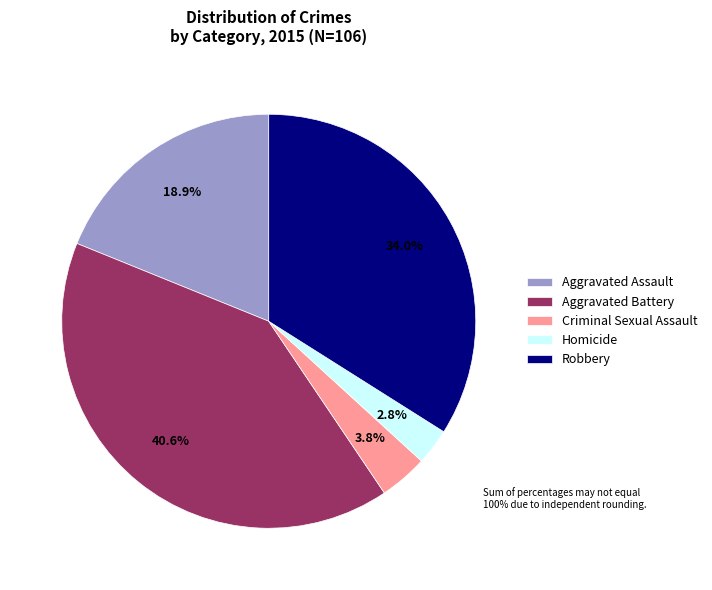

To the nearest percent, what is the combined percentage of Homicide and Criminal Sexual Assault?

7%